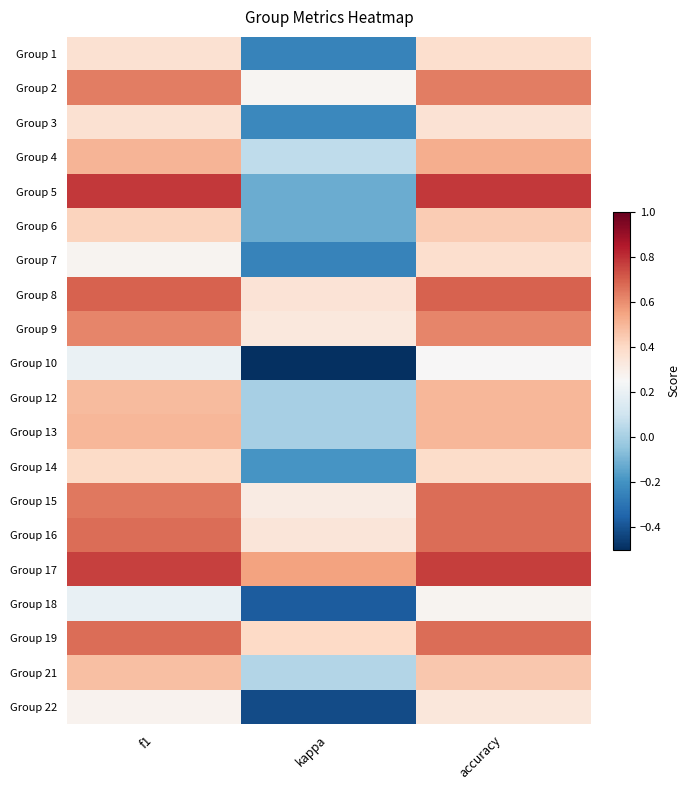

At which category is the sum across all series the highest?

accuracy